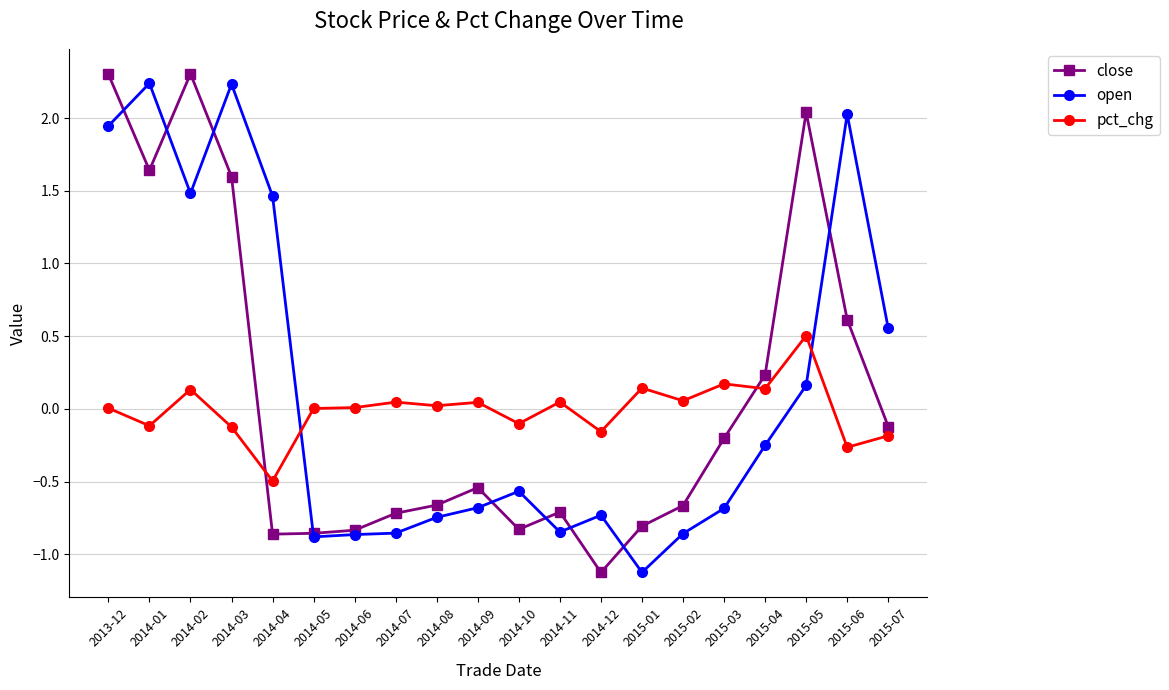

What is the maximum value for close?

2.3